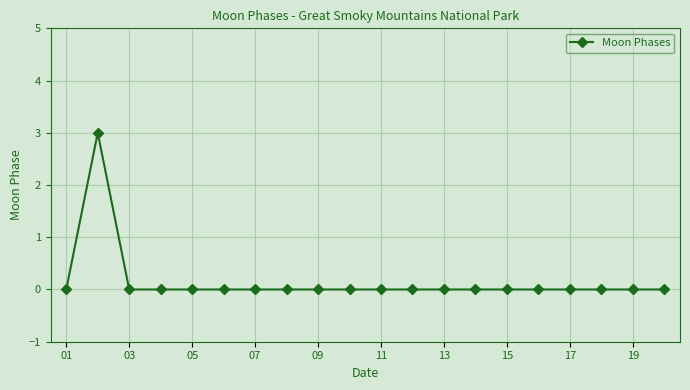

What is the difference between the maximum and second lowest values?

3